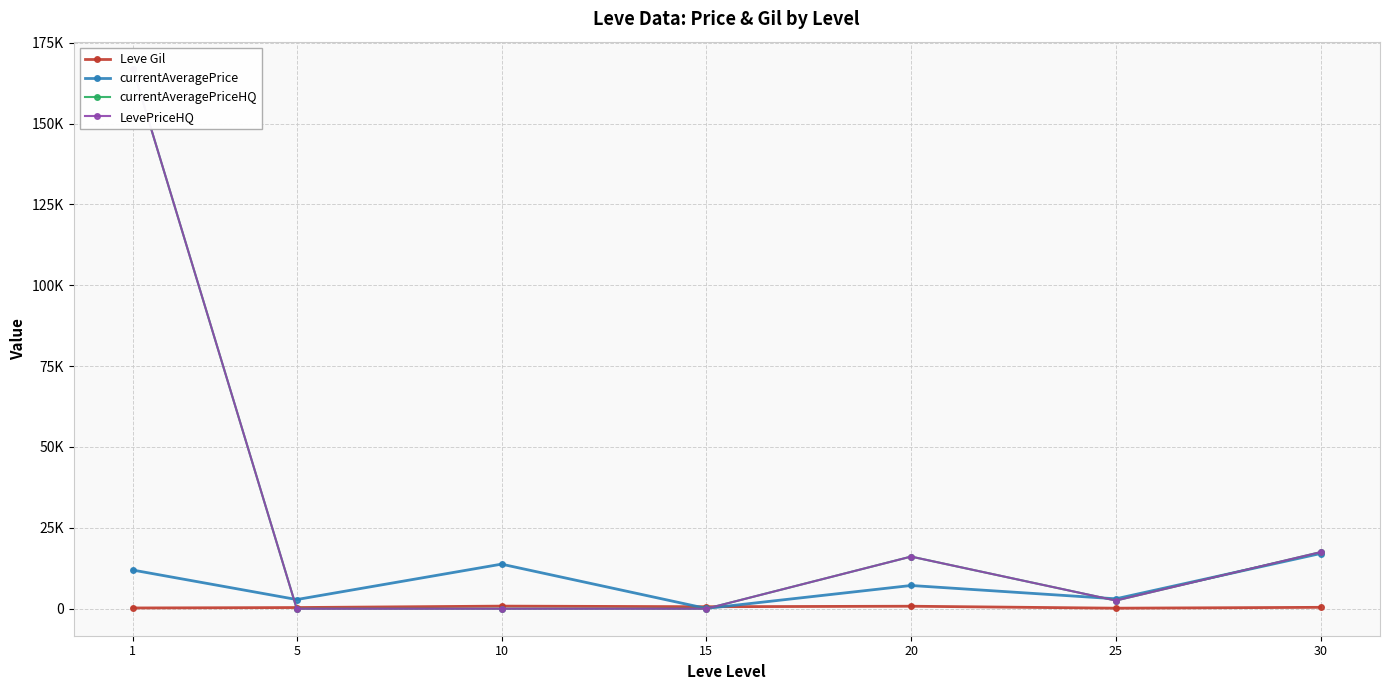

What is the sum of all Leve Gil values?

3382.5